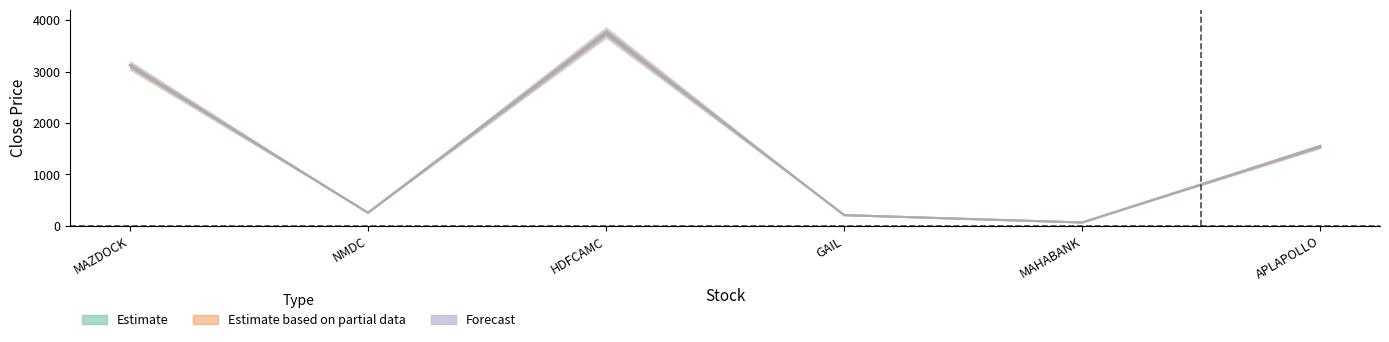

What is the sum of the Estimate values at NMDC and MAZDOCK?

3373.9